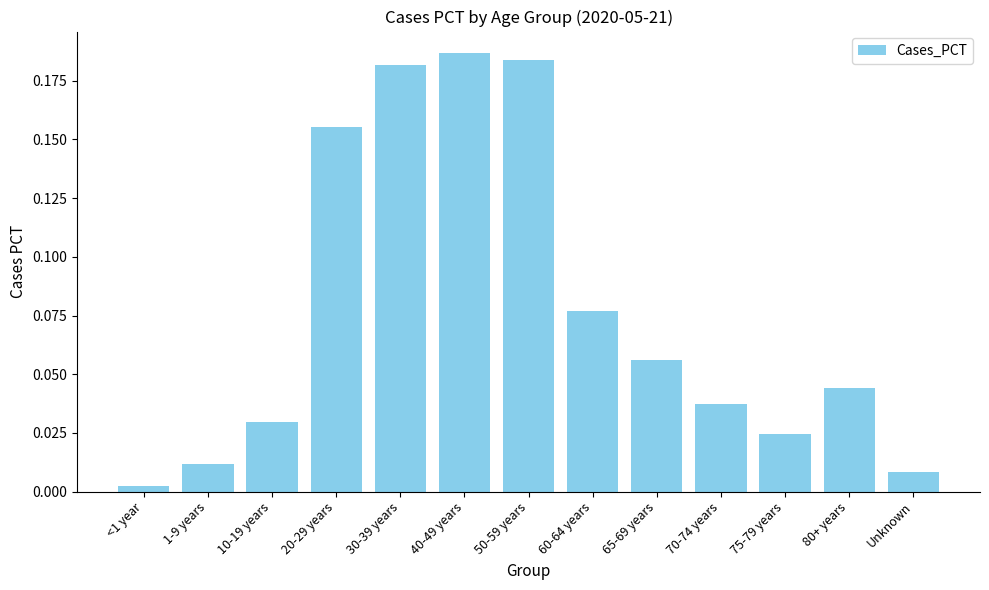

What is the sum of all values?

1.0